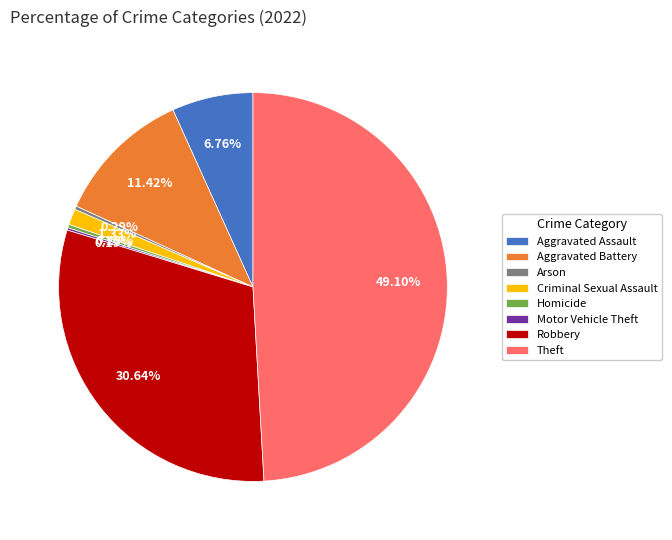

To the nearest percent, what is the average slice percentage?

12%